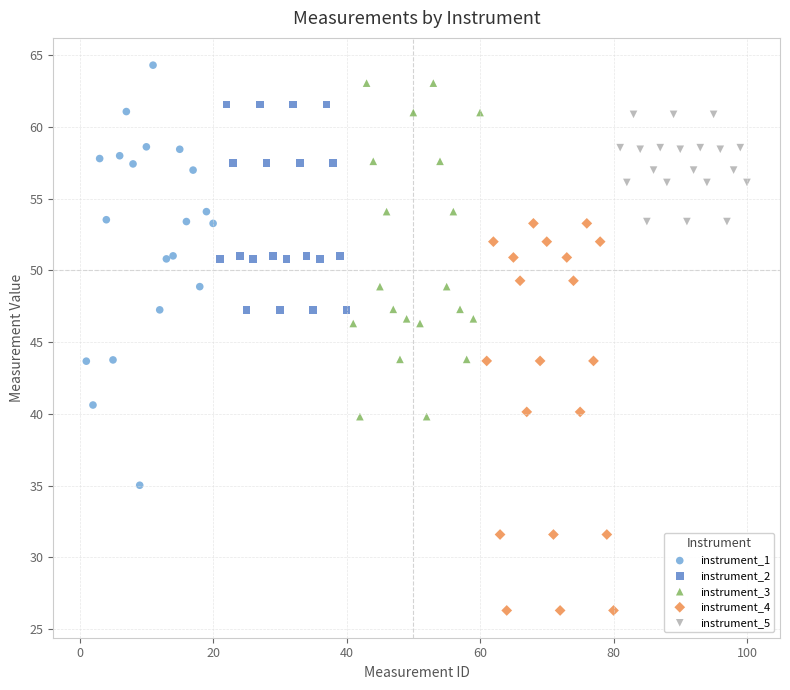

Which series has the widest spread of Y values?

instrument_1